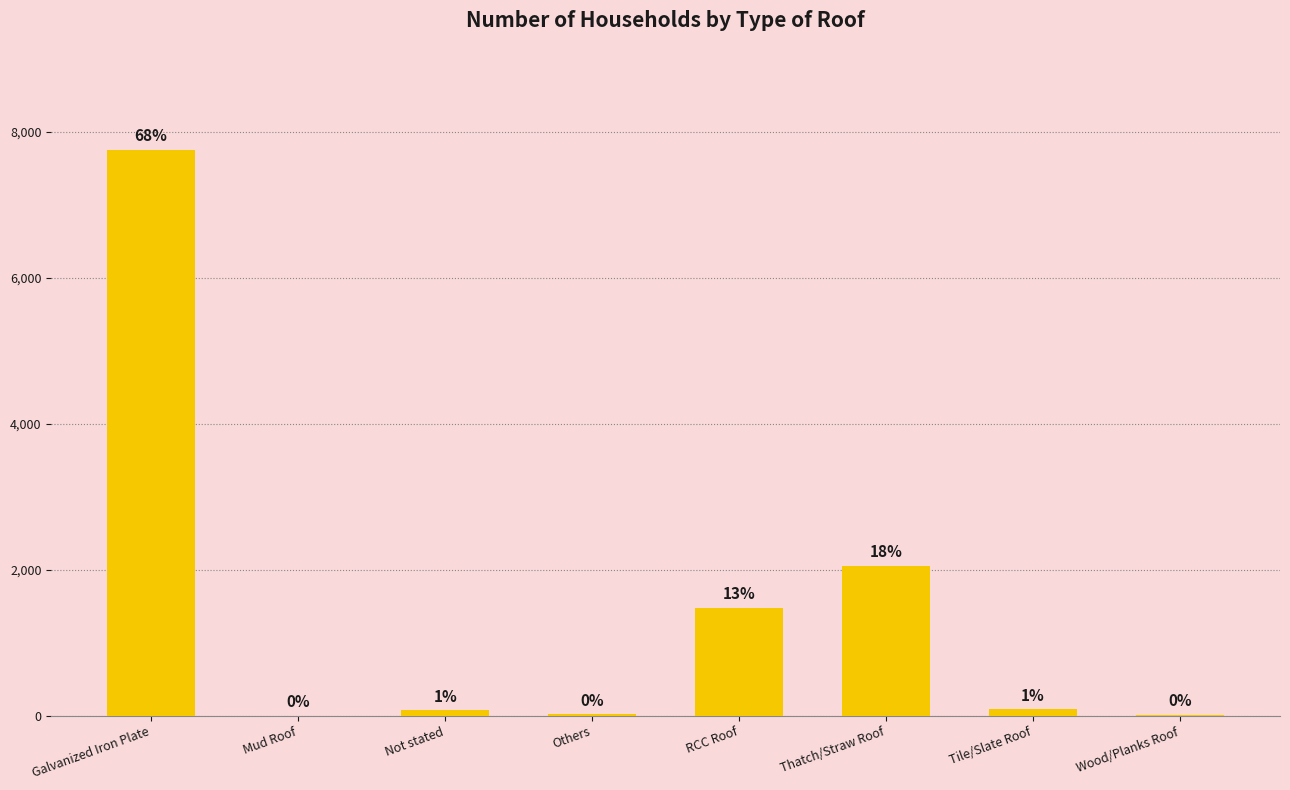

Which category has the highest value across all series?

Galvanized Iron Plate